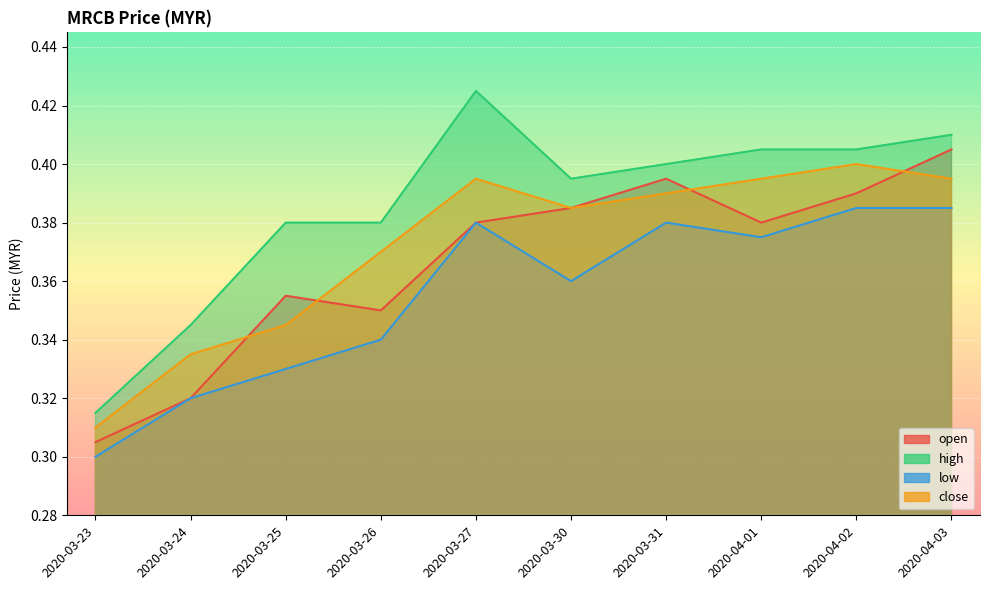

What is the difference between the high values at 2020-04-03 and 2020-03-24?

0.1